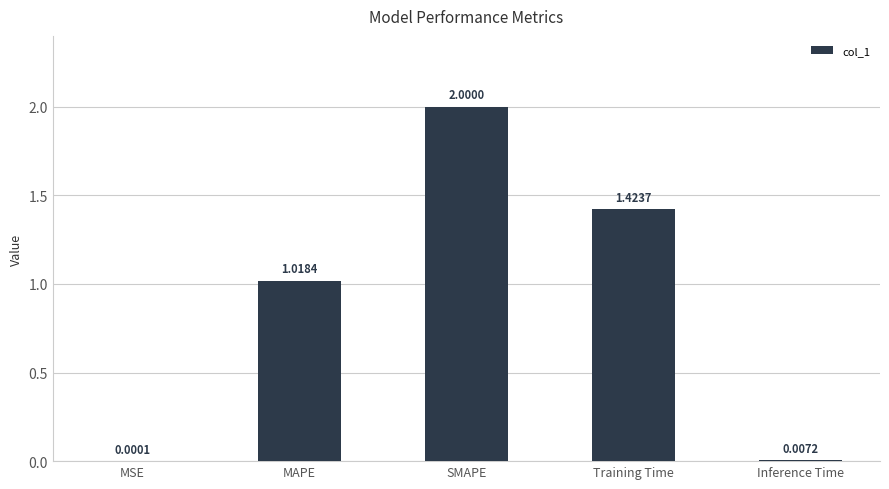

Where is the data nearest to the value 1?

MAPE